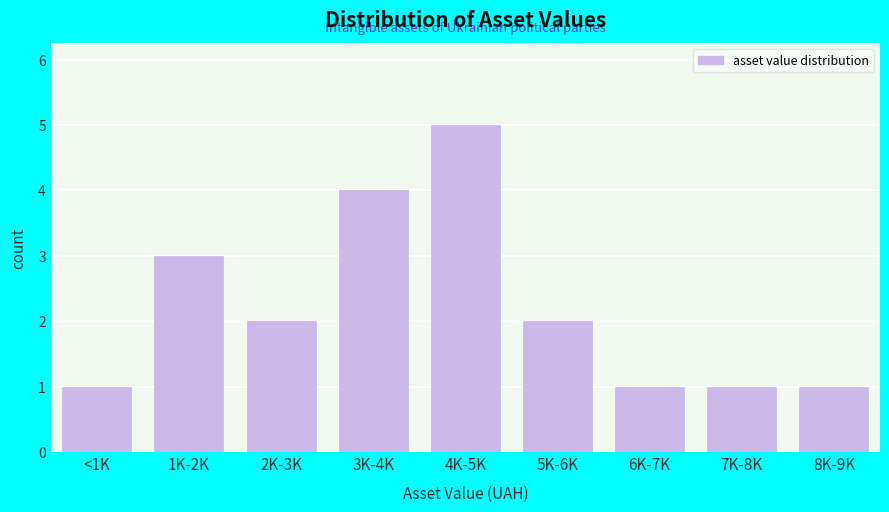

Reading right to left, transcribe all the data shown in this chart.

1	1	1	2	5	4	2	3	1